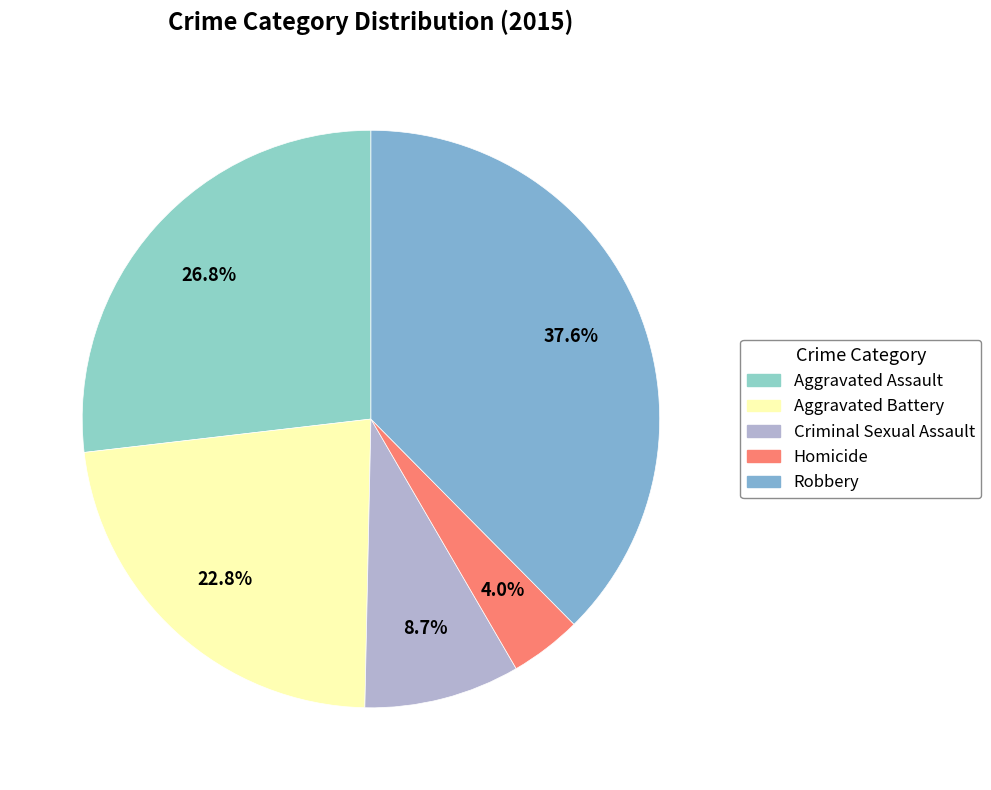

What is the total percentage of Aggravated Assault and Criminal Sexual Assault?

35.6%